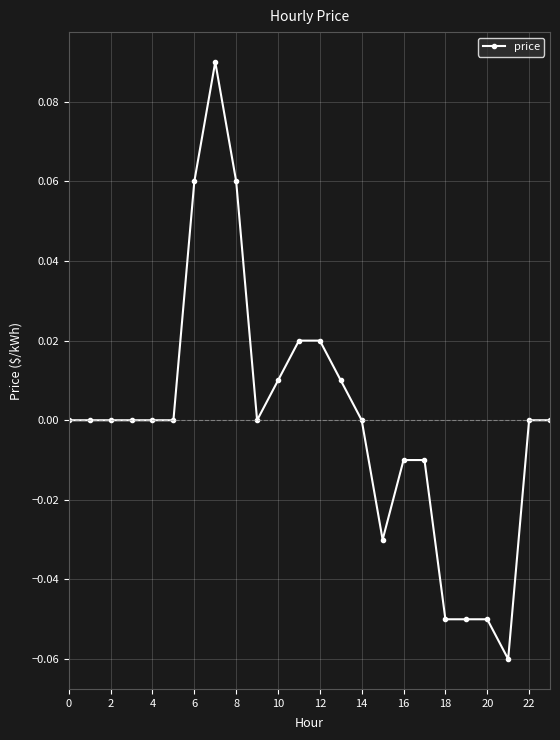

How many lines are shown in the chart?

1